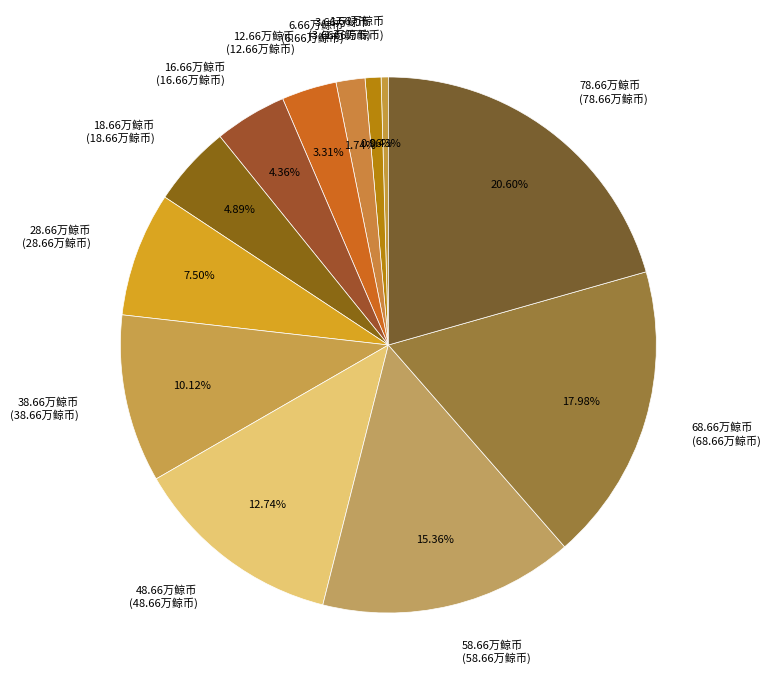

To the nearest percent, what portion does 18.66万鲸币 represent?

5%